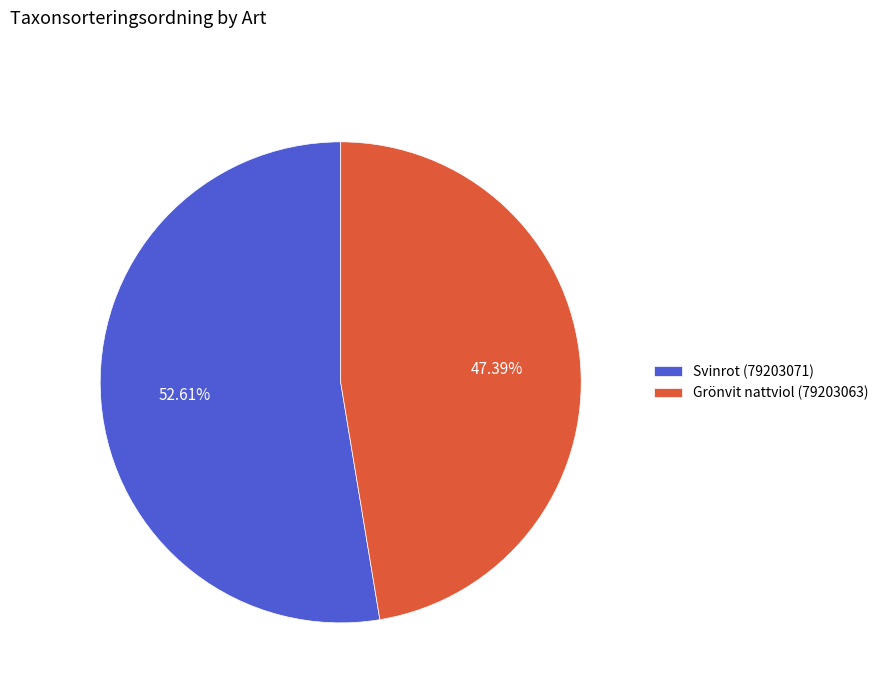

Count the number of slices in the pie.

2